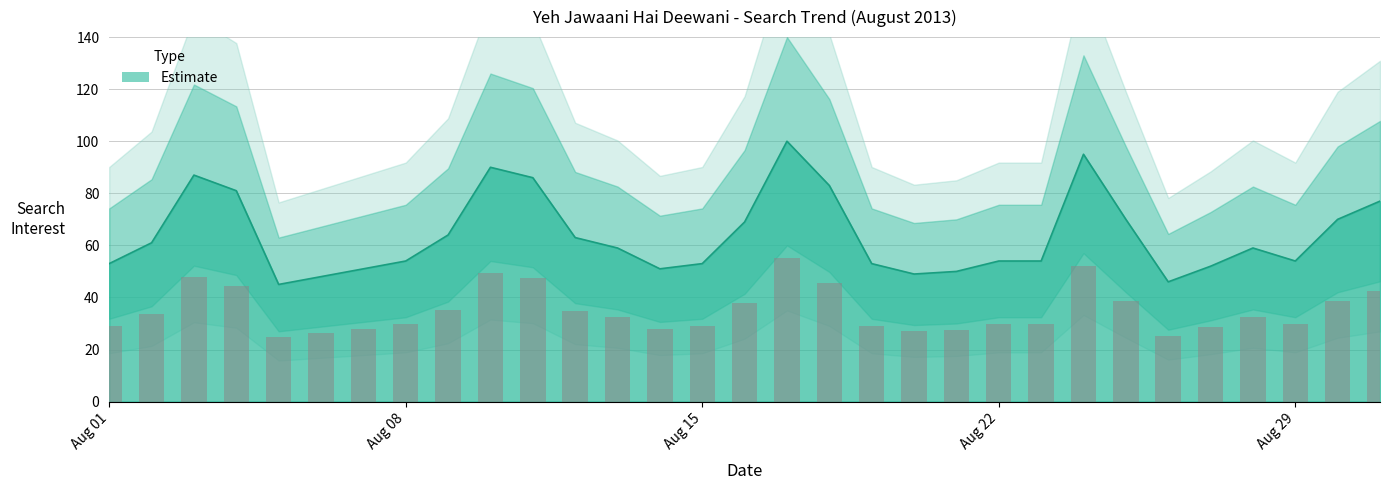

Reading right to left, what are all the values shown in this chart?

77	70	54	59	52	46	70	95	54	54	50	49	53	83	100	69	53	51	59	63	86	90	64	54	51	48	45	81	87	61	53